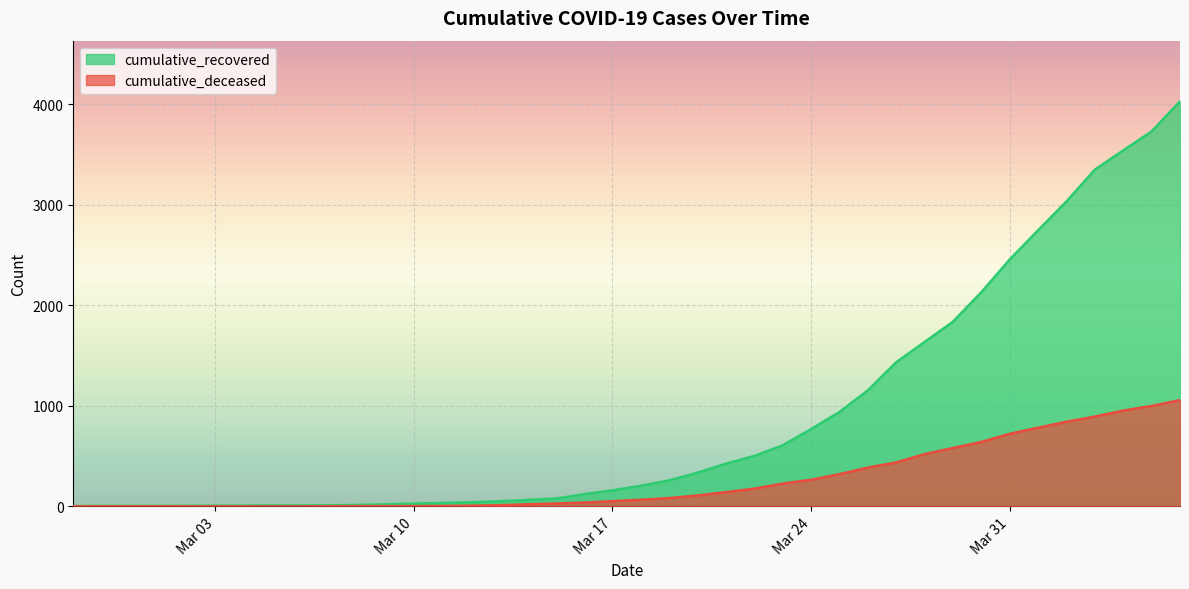

How many series are shown in this chart?

2